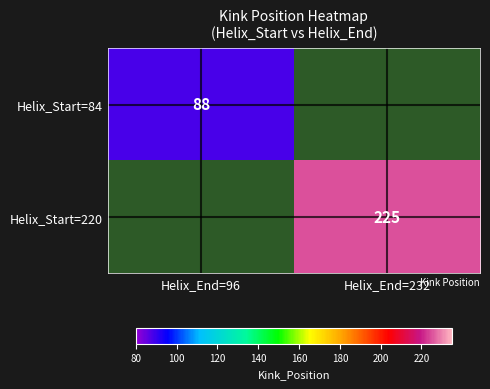

Is it true that Helix_Start=84 equals 53 at Helix_End=96?

False